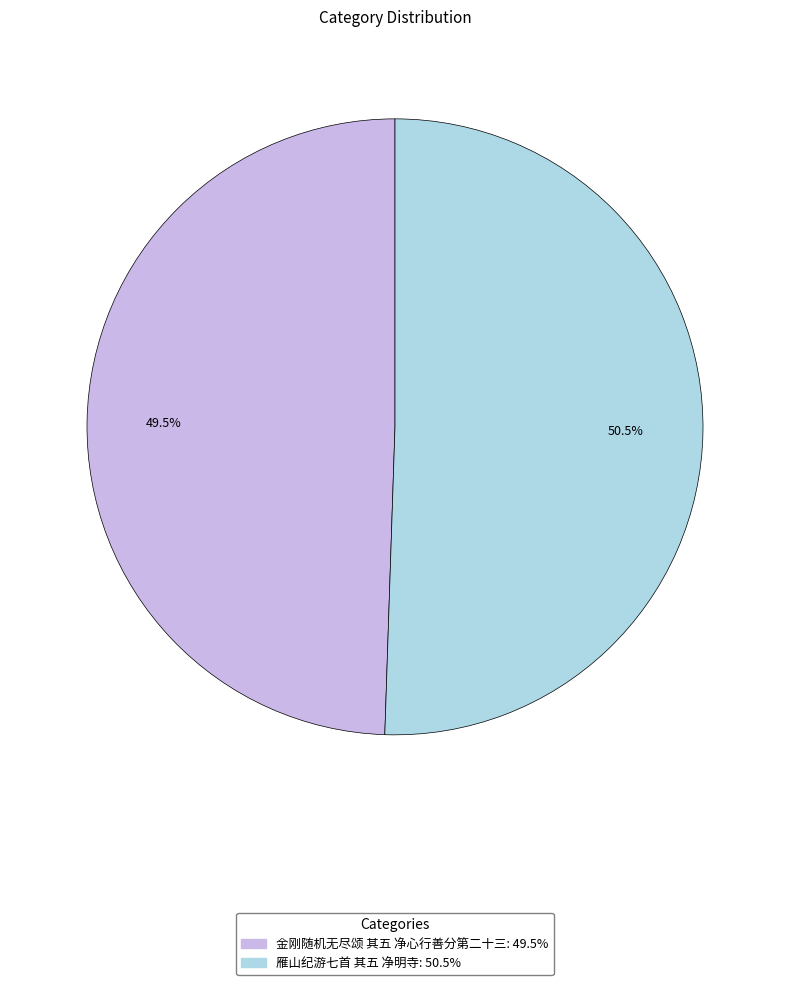

What is the largest slice in the pie chart?

雁山纪游七首 其五 净明寺